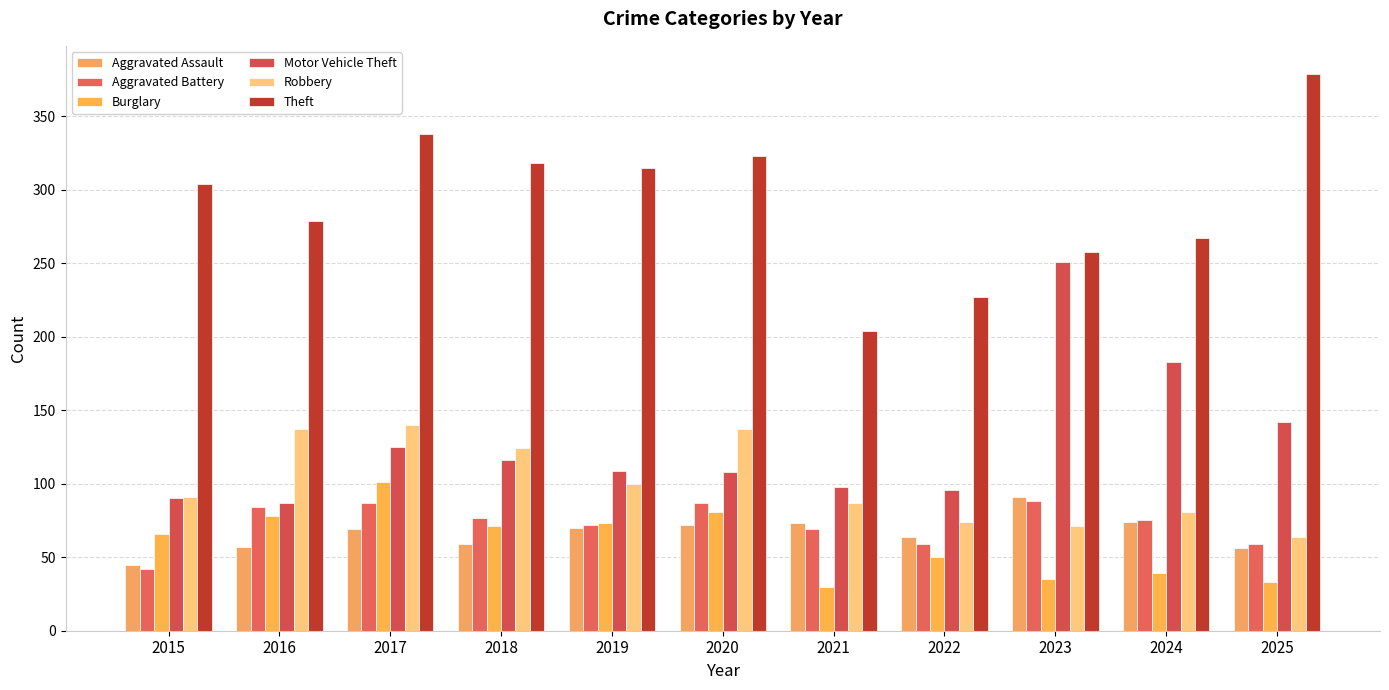

Between 2019 and 2021, which is larger?

2021